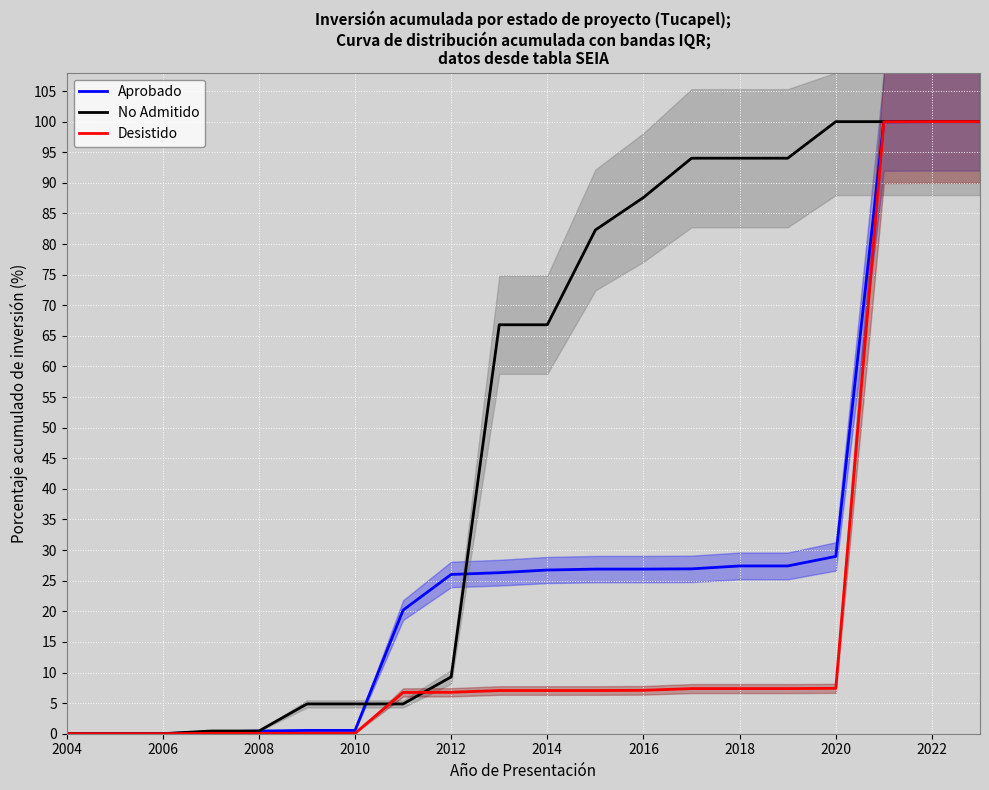

Which series ends up on top after the final intersection of No Admitido and Aprobado?

No Admitido